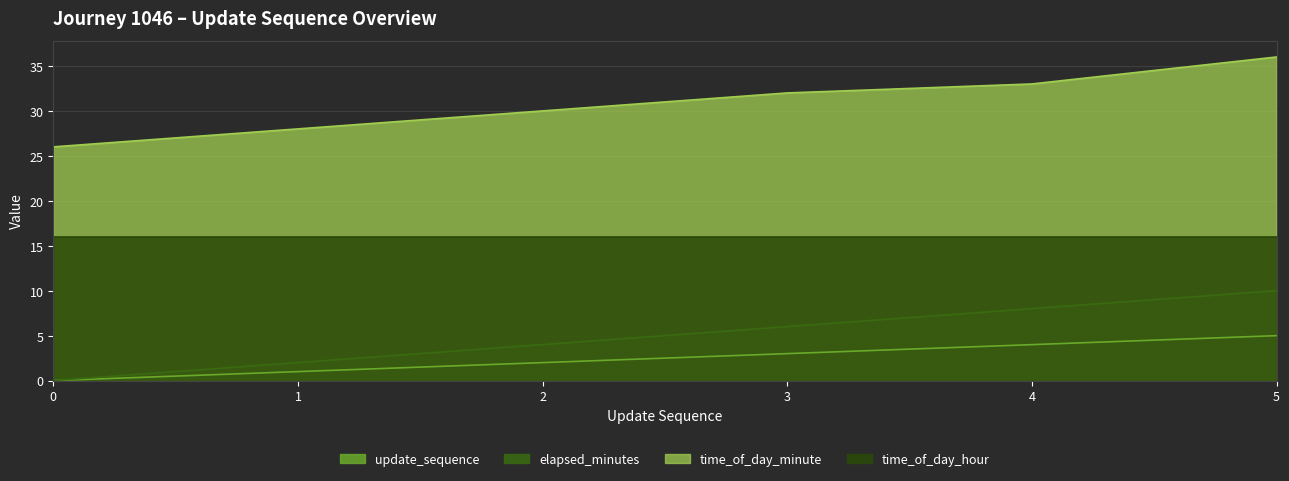

What is the sum of the time_of_day_minute values at 2 and 1?

58